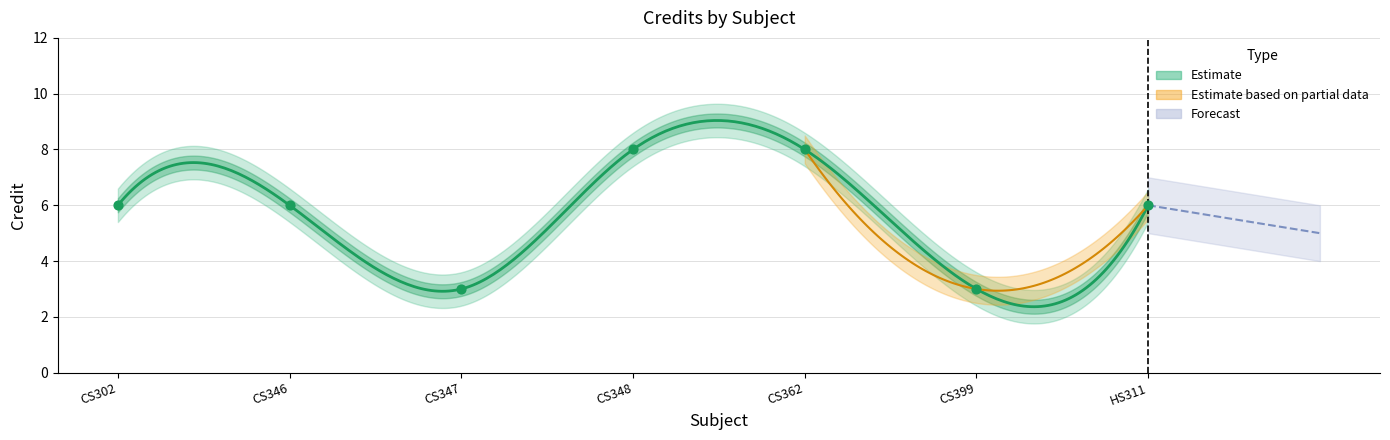

What is the ratio of the value at CS346 to the value at HS311?

1.0